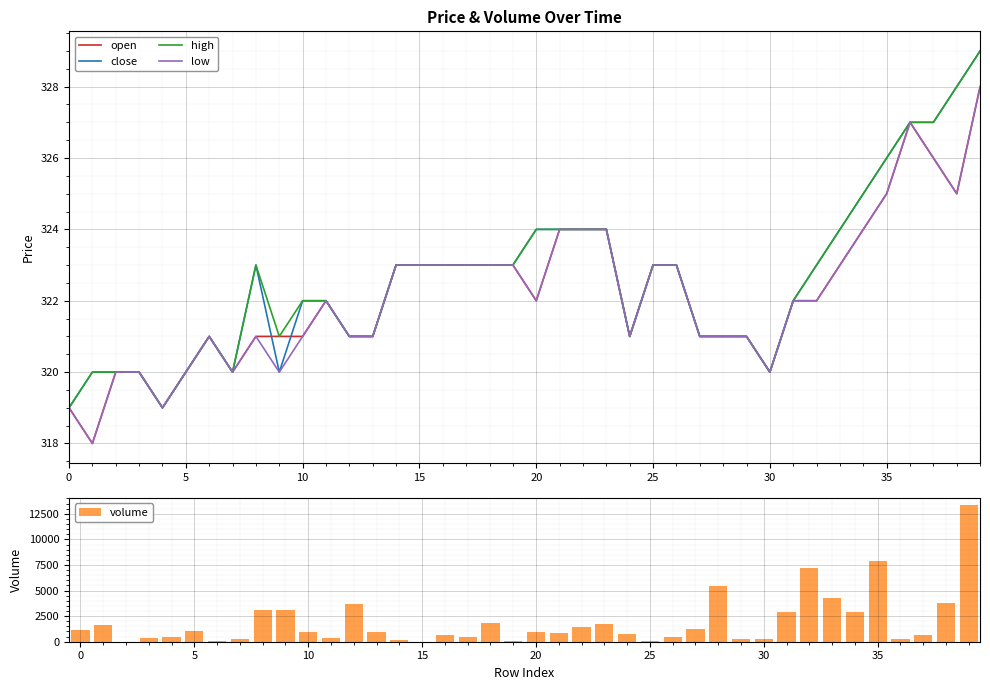

What is the minimum value for open?

318